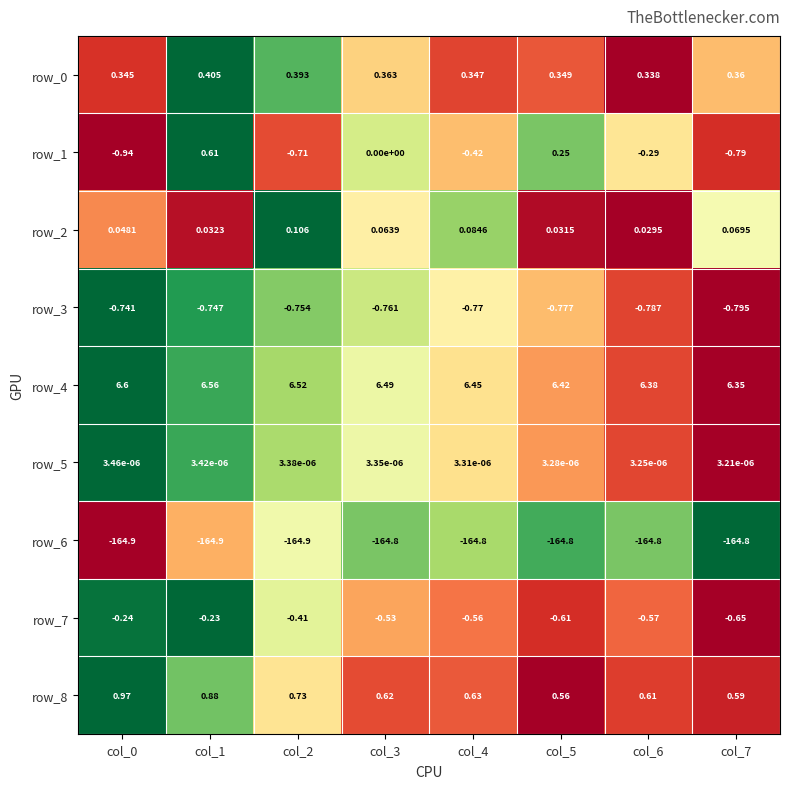

What is the difference between the second highest and minimum values in the row_1 series?

1.2